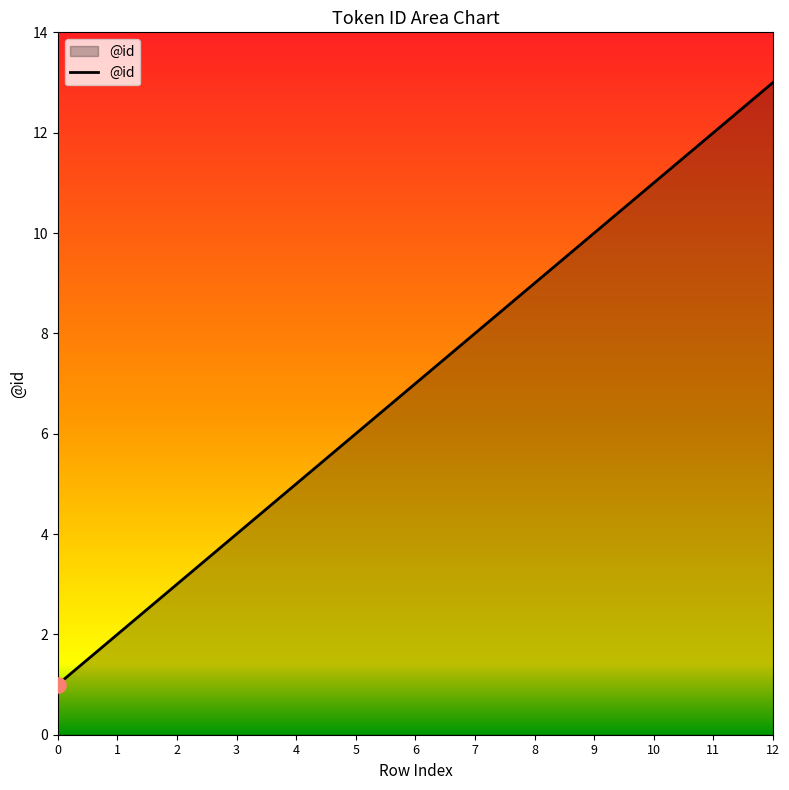

Between 11 and 3, which is larger?

11